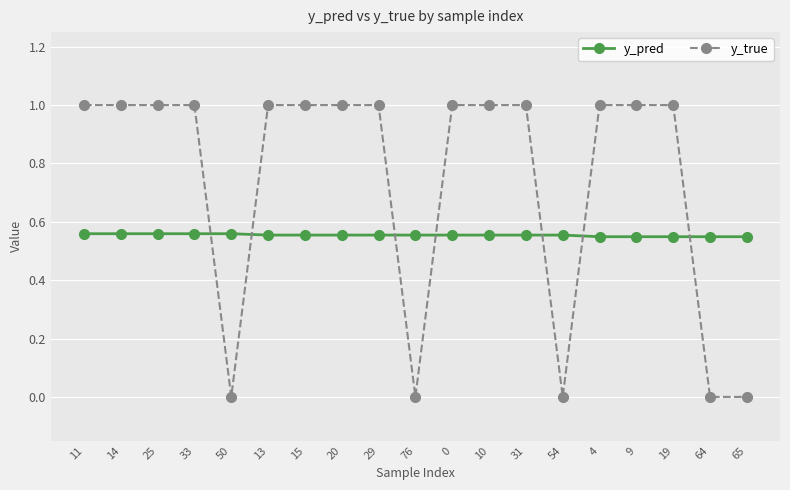

True or false: y_true and y_pred intersect in this chart.

True